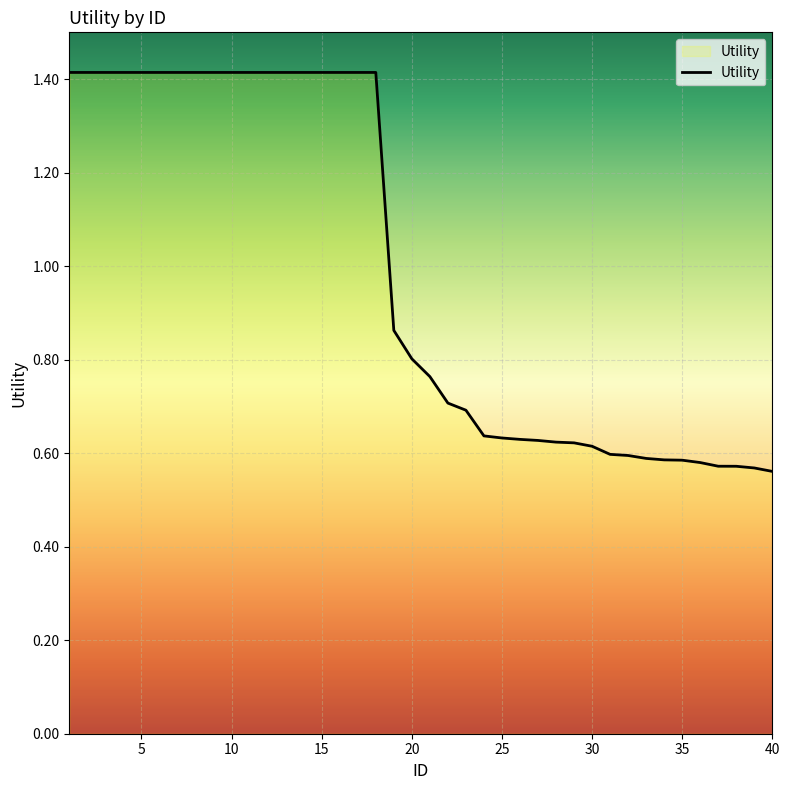

Reading left to right, what are all the values shown in this chart?

1=1.4	2=1.4	3=1.4	4=1.4	5=1.4	6=1.4	7=1.4	8=1.4	9=1.4	10=1.4	11=1.4	12=1.4	13=1.4	14=1.4	15=1.4	16=1.4	17=1.4	18=1.4	19=0.9	20=0.8	21=0.8	22=0.7	23=0.7	24=0.6	25=0.6	26=0.6	27=0.6	28=0.6	29=0.6	30=0.6	31=0.6	32=0.6	33=0.6	34=0.6	35=0.6	36=0.6	37=0.6	38=0.6	39=0.6	40=0.6